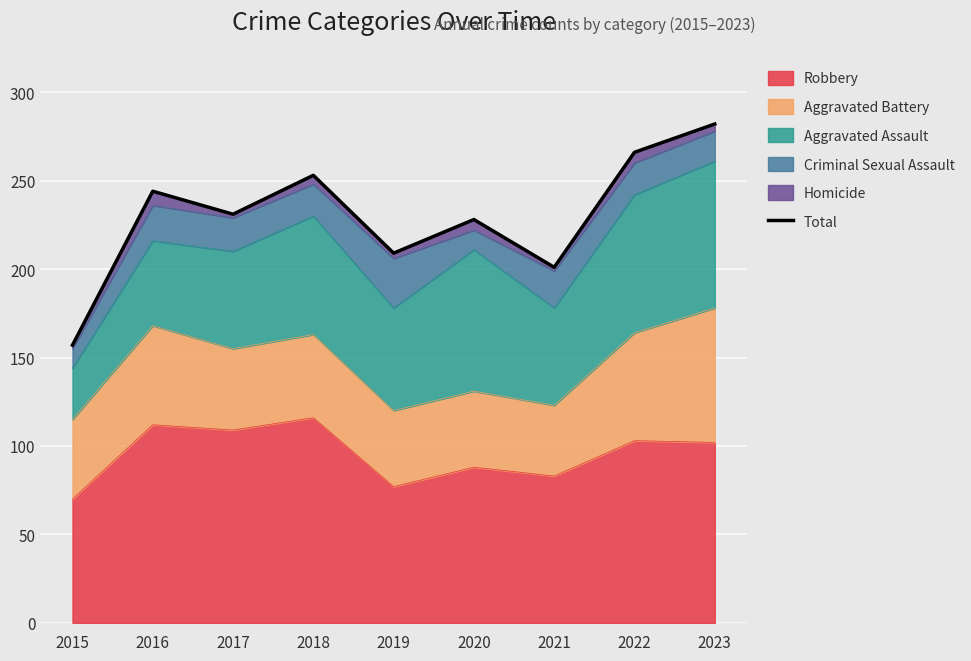

Count the number of categories in the chart.

9